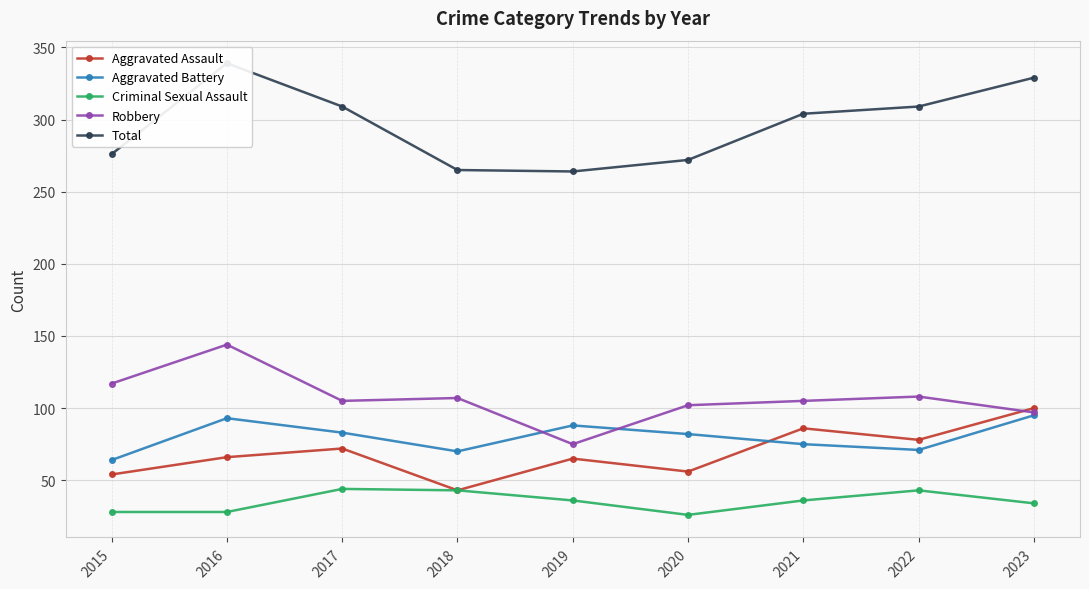

True or false: Robbery has more than 2 points higher than both neighbors.

True